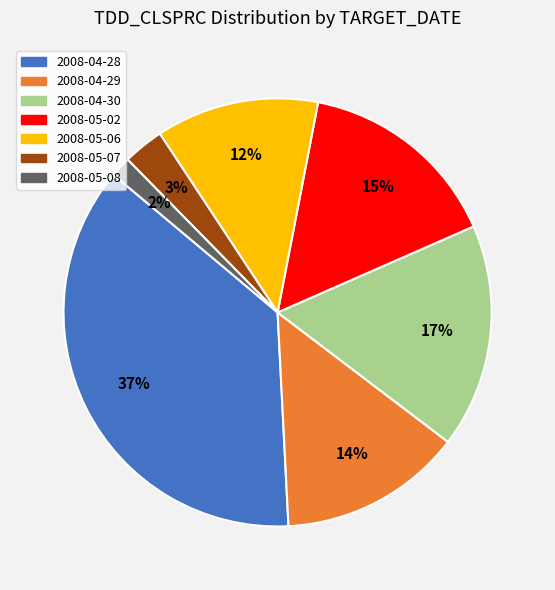

Which slice is the smallest?

2008-05-08